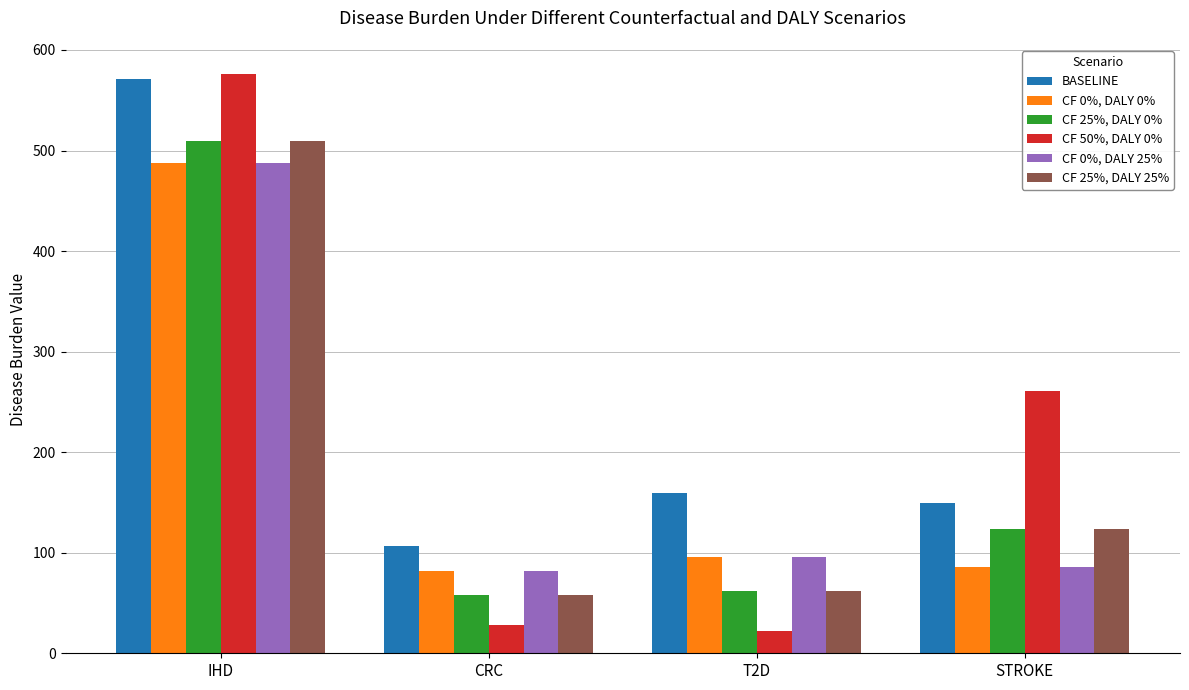

At how many categories does at least one series exceed 575?

1